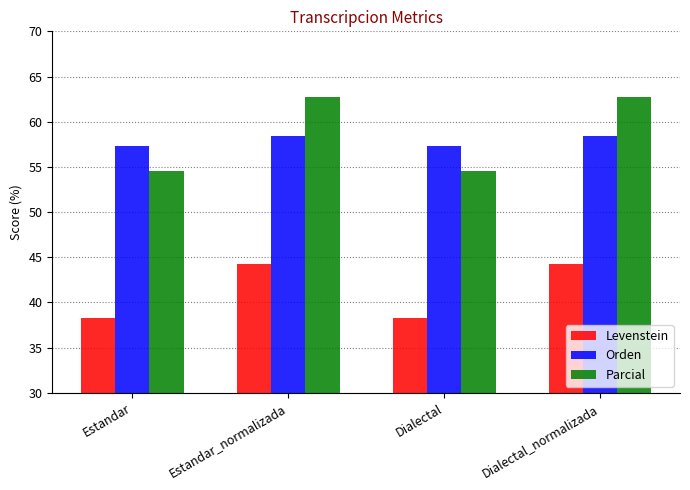

What is the greatest value displayed?

62.7